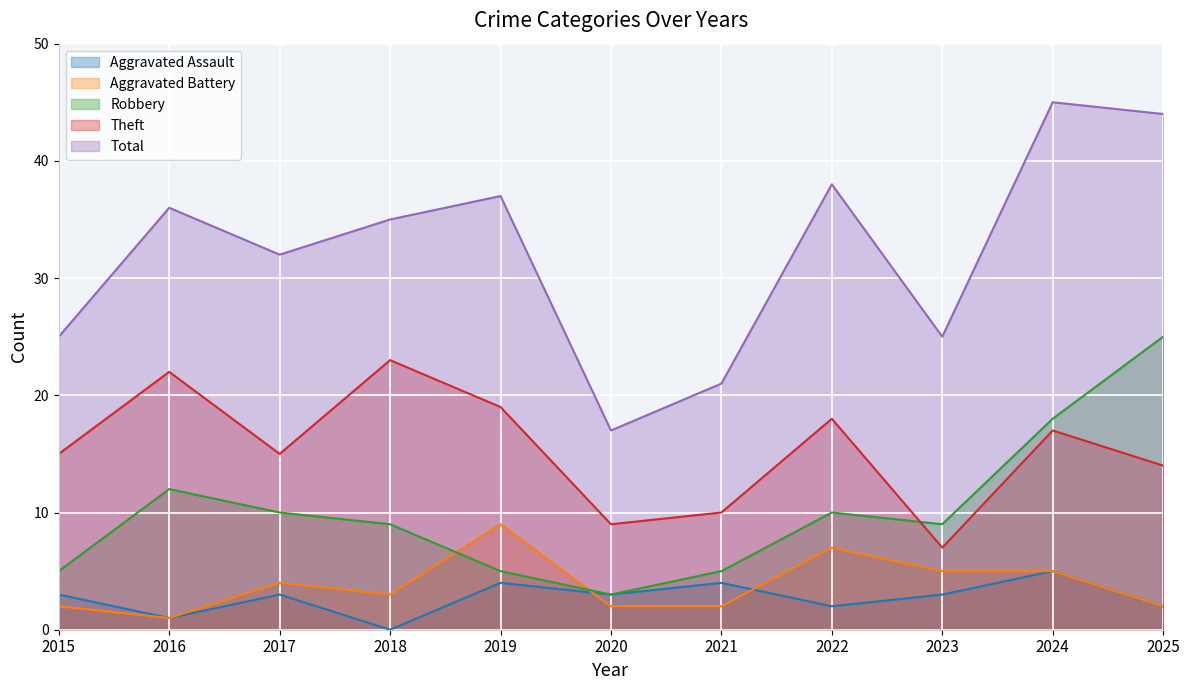

Is it true that Total equals 25 at 2023?

True